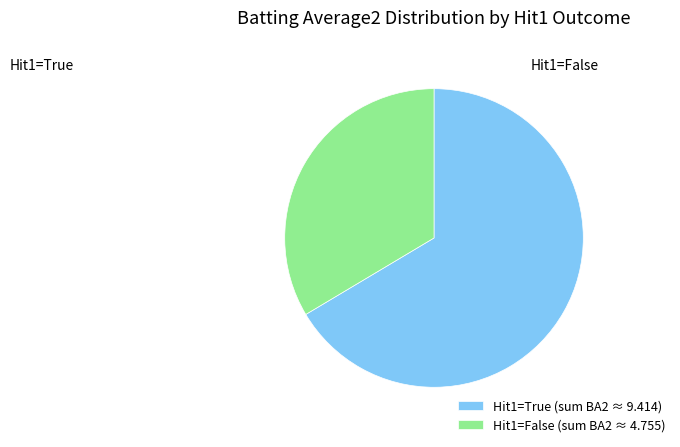

Rank the categories by value from lowest to highest.

Hit1=False (sum BA2 ≈ 4.755), Hit1=True (sum BA2 ≈ 9.414)